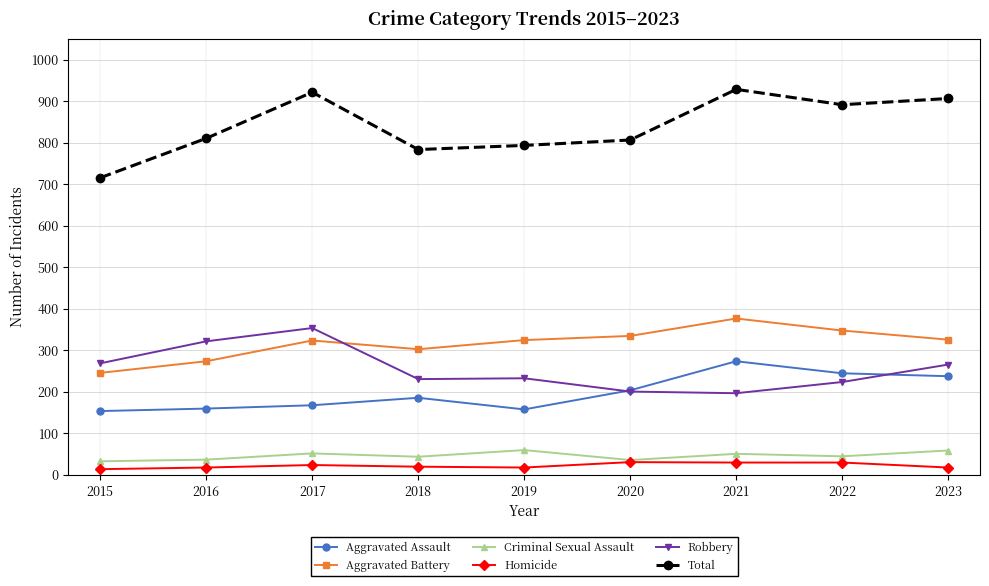

The value of Aggravated Battery at 2021 is 547. True or false?

False